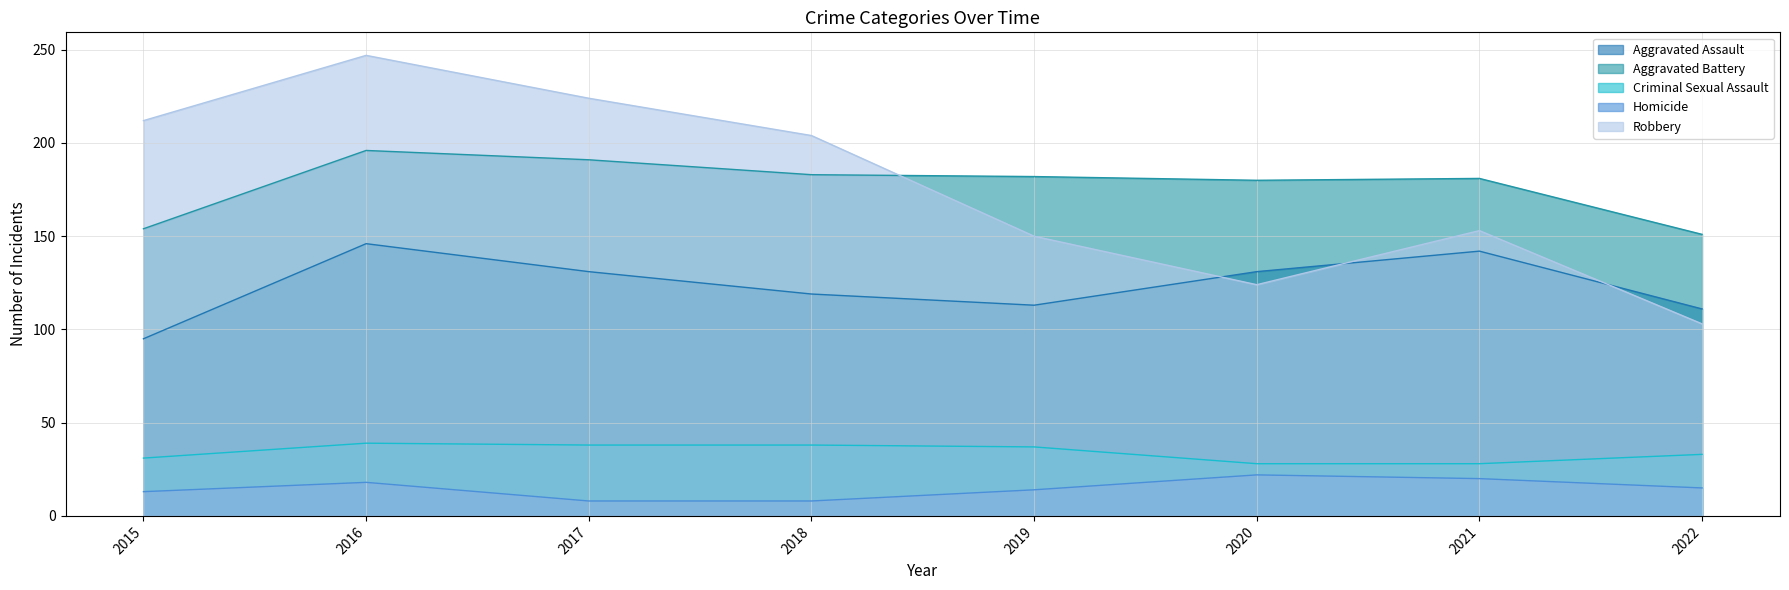

At which label is Robbery closest to 175?

2021